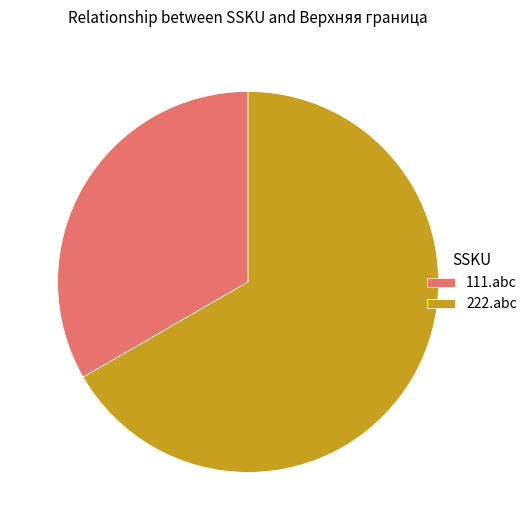

How many segments does this pie chart have?

2